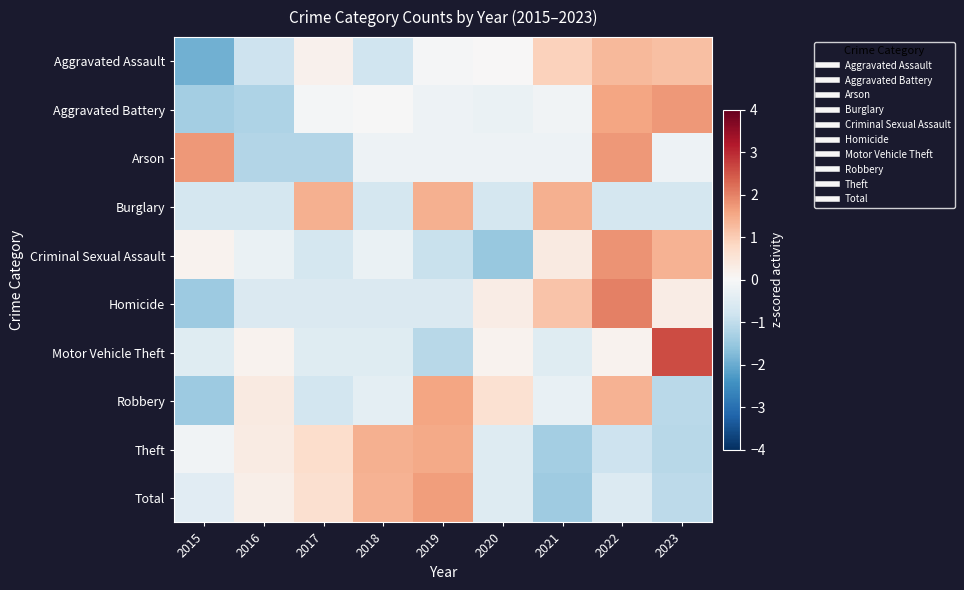

Reading left to right, what are all the values shown in this chart?

Aggravated Assault: 2015=-1.9	2016=-0.8	2017=0.2	2018=-0.8	2019=-0.1	2020=0.0	2021=0.9	2022=1.3	2023=1.2
Aggravated Battery: 2015=-1.4	2016=-1.2	2017=-0.1	2018=-0.0	2019=-0.2	2020=-0.3	2021=-0.2	2022=1.6	2023=1.7
Arson: 2015=1.7	2016=-1.2	2017=-1.2	2018=-0.2	2019=-0.2	2020=-0.2	2021=-0.2	2022=1.7	2023=-0.2
Burglary: 2015=-0.7	2016=-0.7	2017=1.4	2018=-0.7	2019=1.4	2020=-0.7	2021=1.4	2022=-0.7	2023=-0.7
Criminal Sexual Assault: 2015=0.1	2016=-0.3	2017=-0.7	2018=-0.3	2019=-0.9	2020=-1.5	2021=0.3	2022=1.8	2023=1.4
Homicide: 2015=-1.4	2016=-0.6	2017=-0.6	2018=-0.6	2019=-0.6	2020=0.3	2021=1.2	2022=2.0	2023=0.3
Motor Vehicle Theft: 2015=-0.5	2016=0.1	2017=-0.5	2018=-0.5	2019=-1.1	2020=0.1	2021=-0.5	2022=0.1	2023=2.6
Robbery: 2015=-1.5	2016=0.4	2017=-0.7	2018=-0.4	2019=1.6	2020=0.6	2021=-0.3	2022=1.4	2023=-1.1
Theft: 2015=-0.1	2016=0.3	2017=0.7	2018=1.4	2019=1.5	2020=-0.5	2021=-1.4	2022=-0.8	2023=-1.1
Total: 2015=-0.4	2016=0.2	2017=0.6	2018=1.4	2019=1.7	2020=-0.5	2021=-1.4	2022=-0.5	2023=-1.0